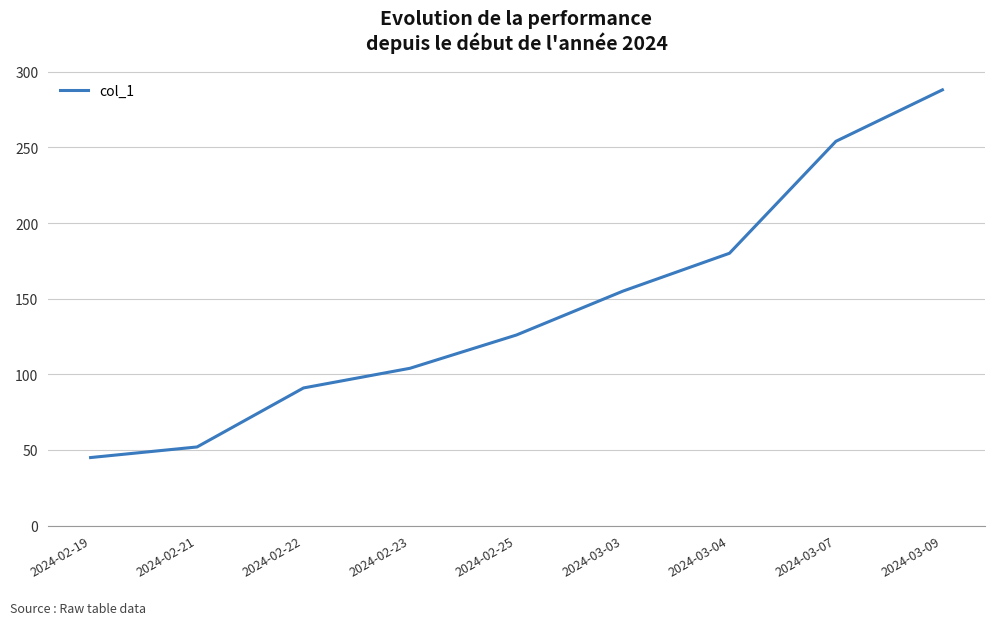

What value does the data have at 2024-02-19, to the nearest 5?

45